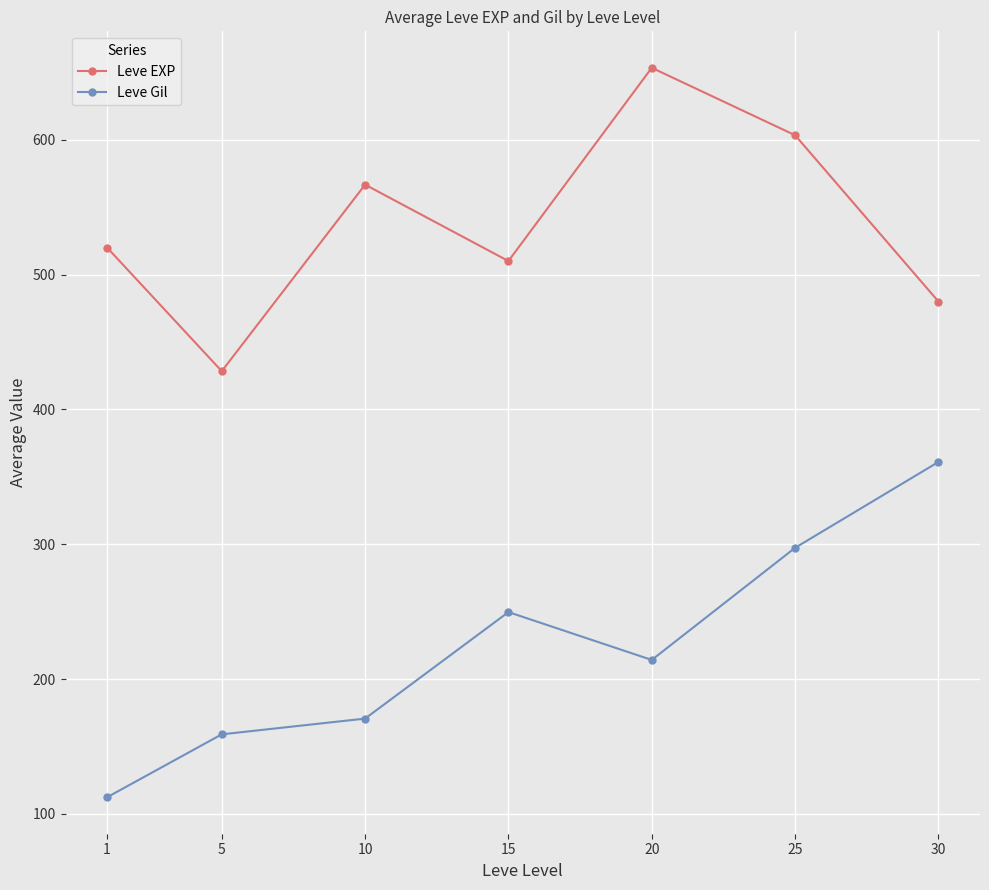

What is the spread (max minus min) of values at 10?

396.0